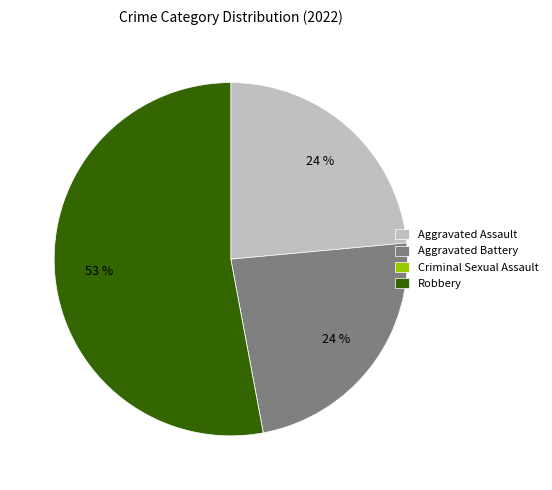

Is it true that Aggravated Battery is 17% of the pie?

False